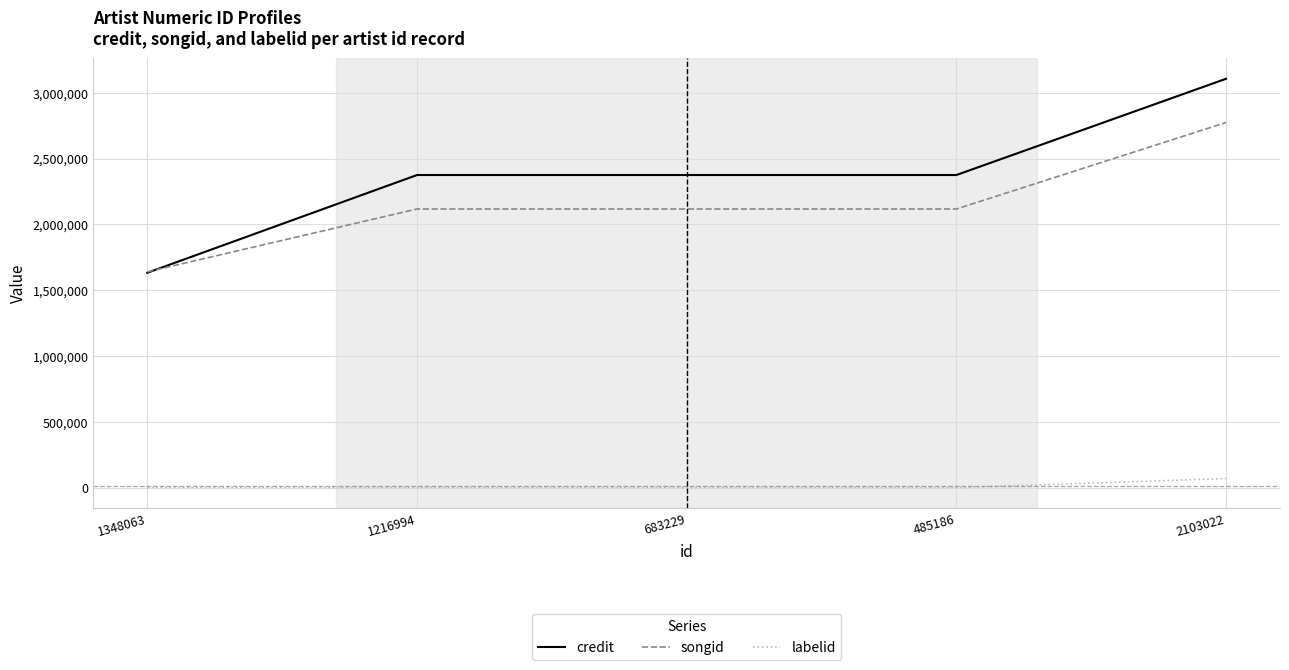

Reading left to right, list all the values displayed in this chart.

credit: 1348063=1633365	1216994=2375621	683229=2375621	485186=2375621	2103022=3106619
songid: 1348063=1640591	1216994=2117603	683229=2117603	485186=2117603	2103022=2774584
labelid: 1348063=1477	1216994=1477	683229=1477	485186=1477	2103022=70353